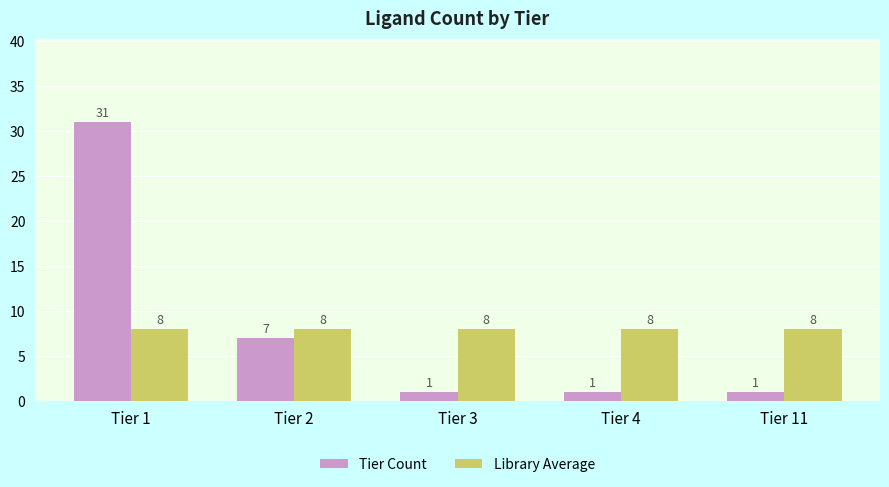

What is the difference between the highest and lowest values at Tier 1?

23